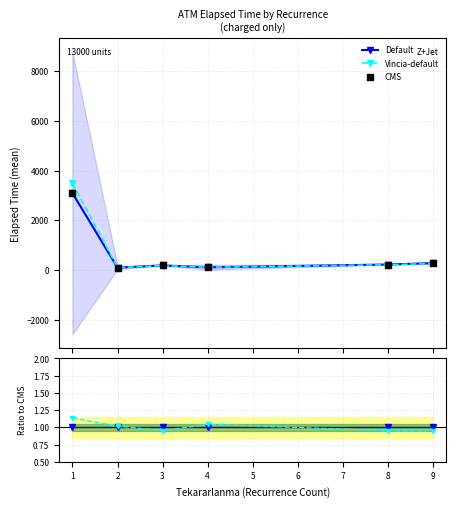

Is the value of Default at 9 greater than the value of Vincia at 2?

No